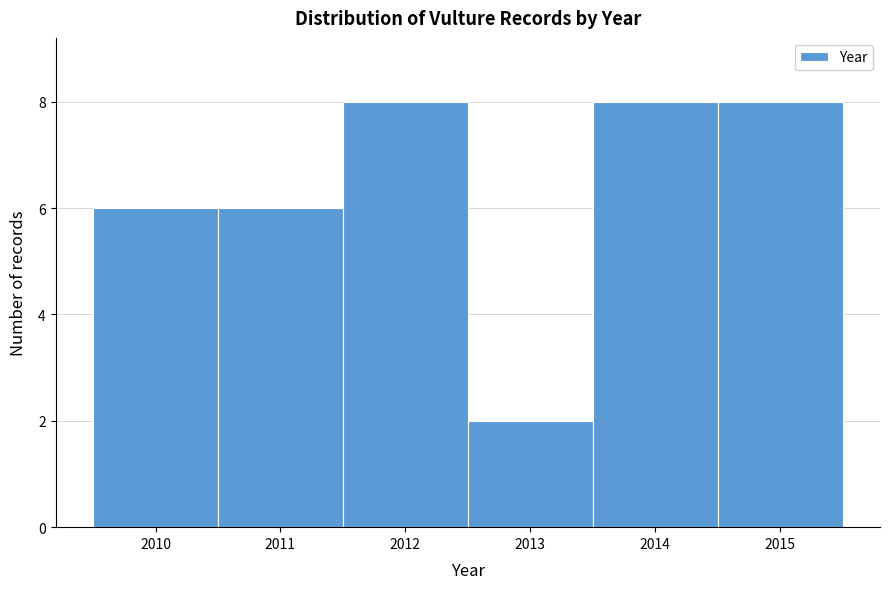

What is the height of the bar covering 2012.5 to 2013.5 on the x-axis? The values are not printed on the chart, so give them approximately, as read against the axis.

2